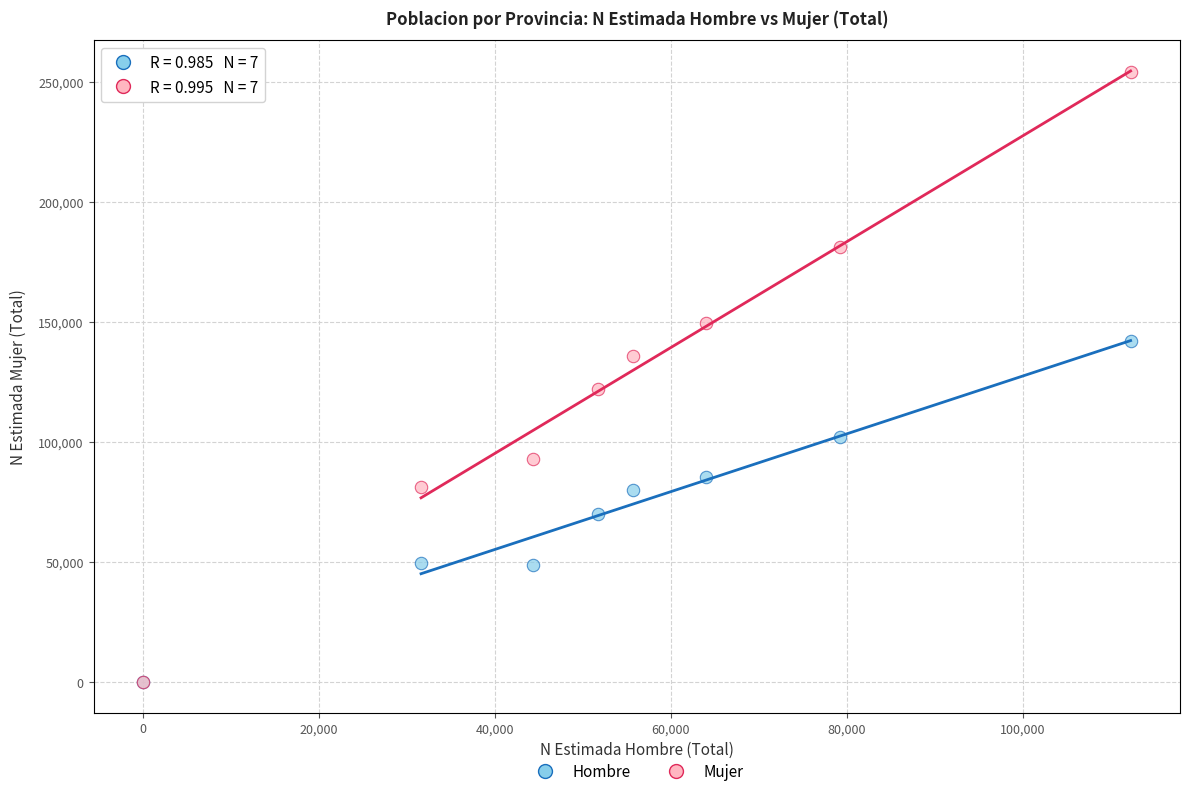

In the Mujer series, what Y value is closest to 127113?

121968